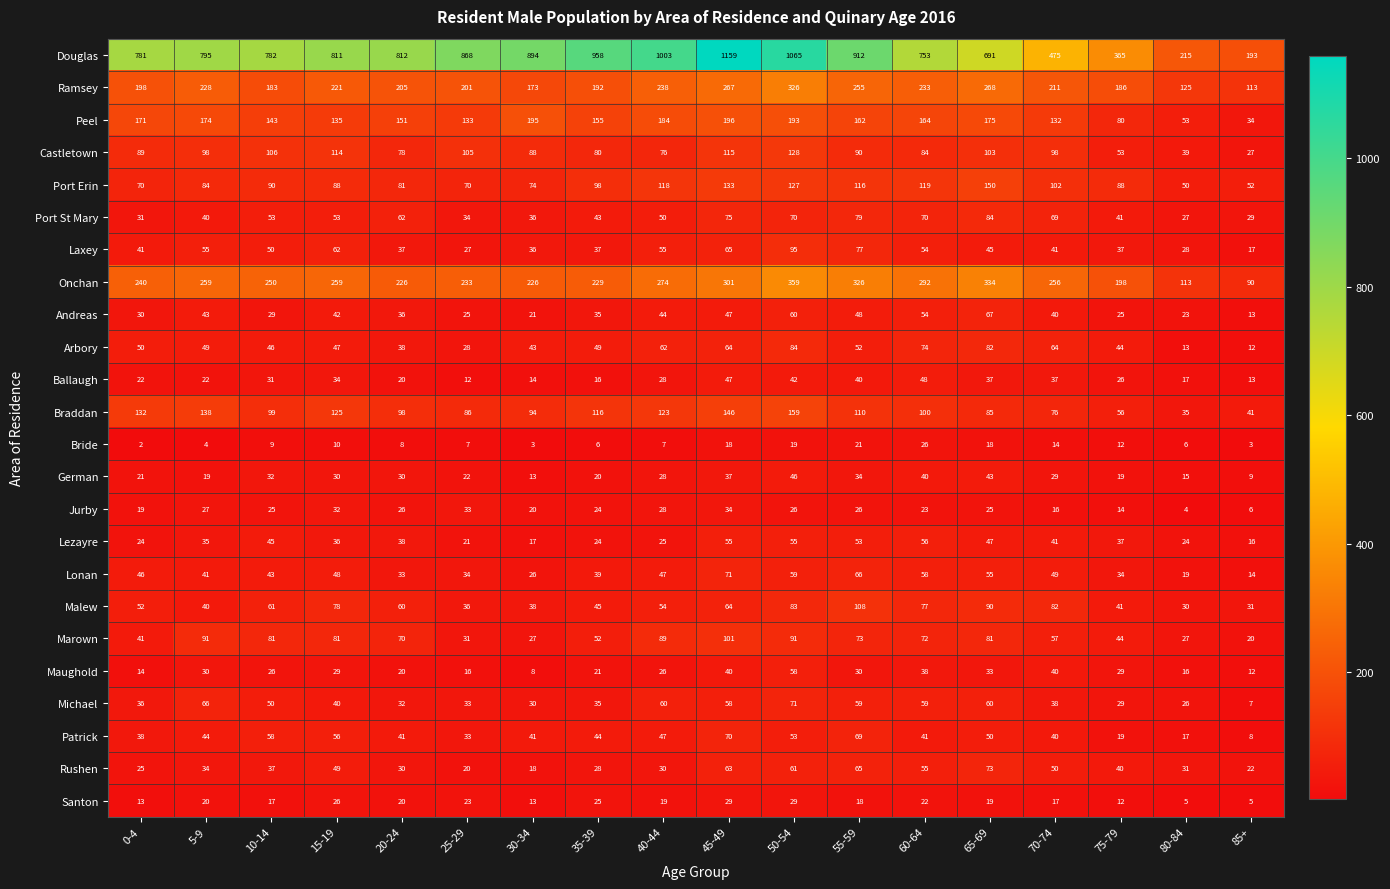

Is it true that Michael equals 34 at 45-49?

False